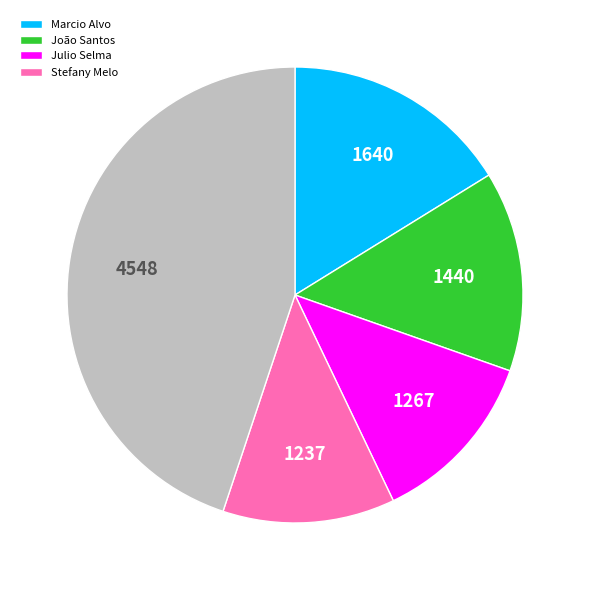

Is there any slice that represents more than half of the pie?

No